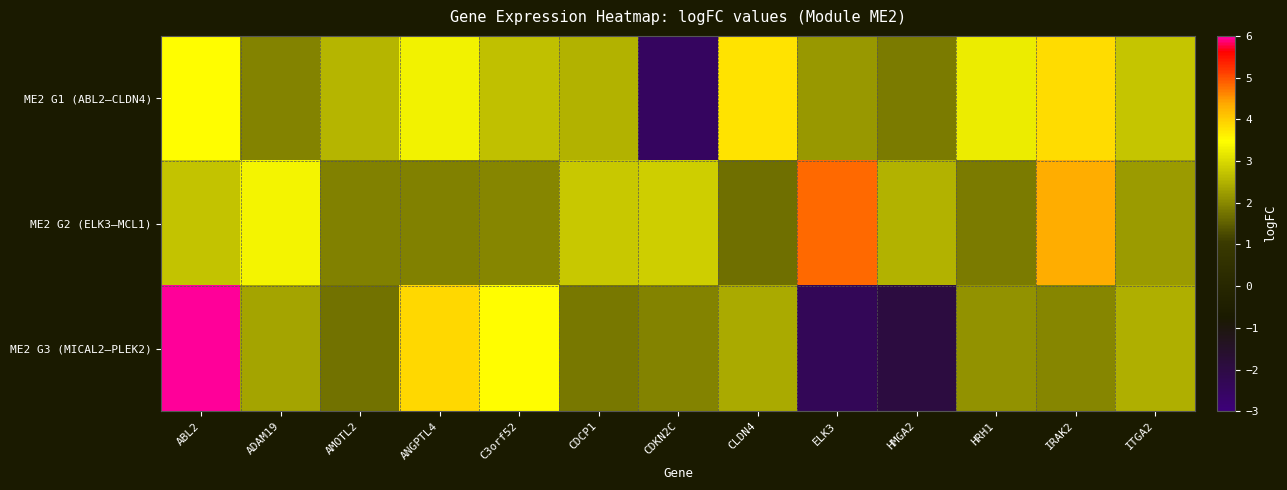

Rank the series by their maximum value, from highest to lowest.

ME2 G3 (MICAL2–PLEK2), ME2 G2 (ELK3–MCL1), ME2 G1 (ABL2–CLDN4)